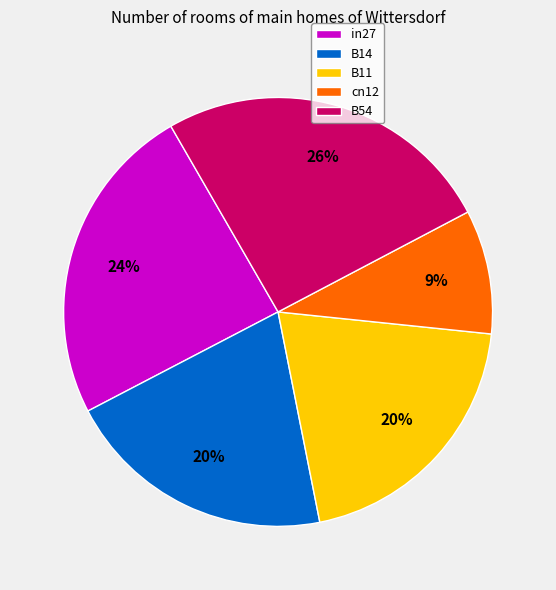

Approximately how many times larger is the value at B11 compared to B54?

0.8